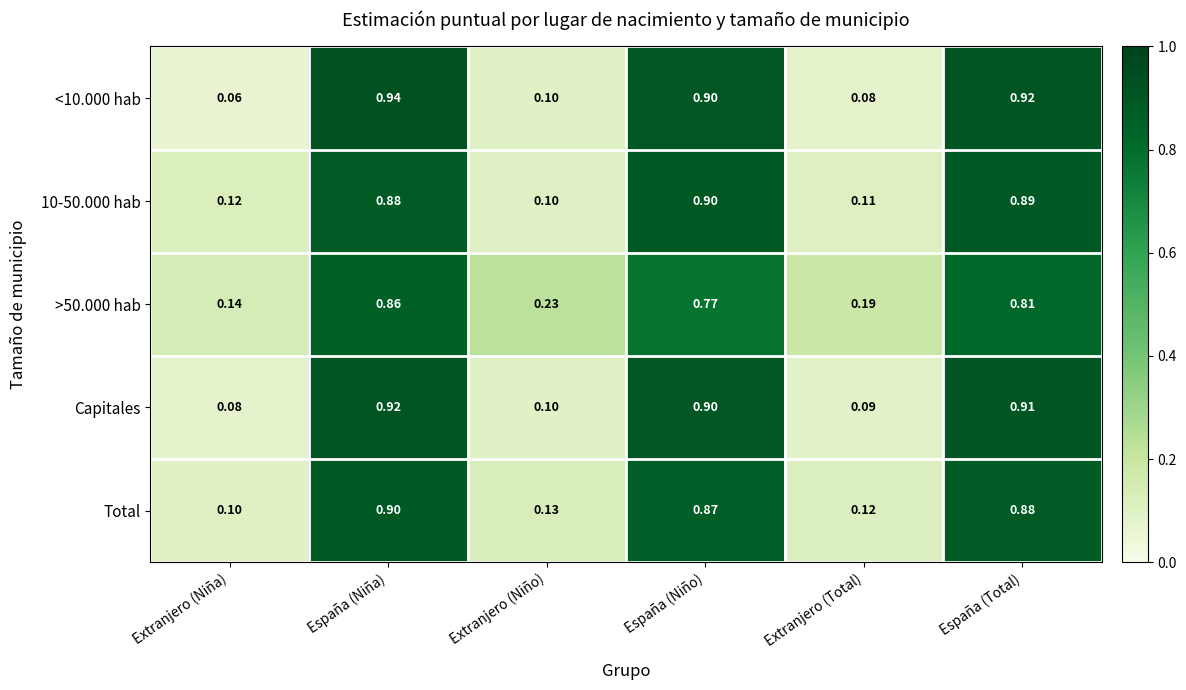

List the labels in order of <10.000 hab value, smallest first.

Extranjero (Niña), Extranjero (Total), Extranjero (Niño), España (Niño), España (Total), España (Niña)